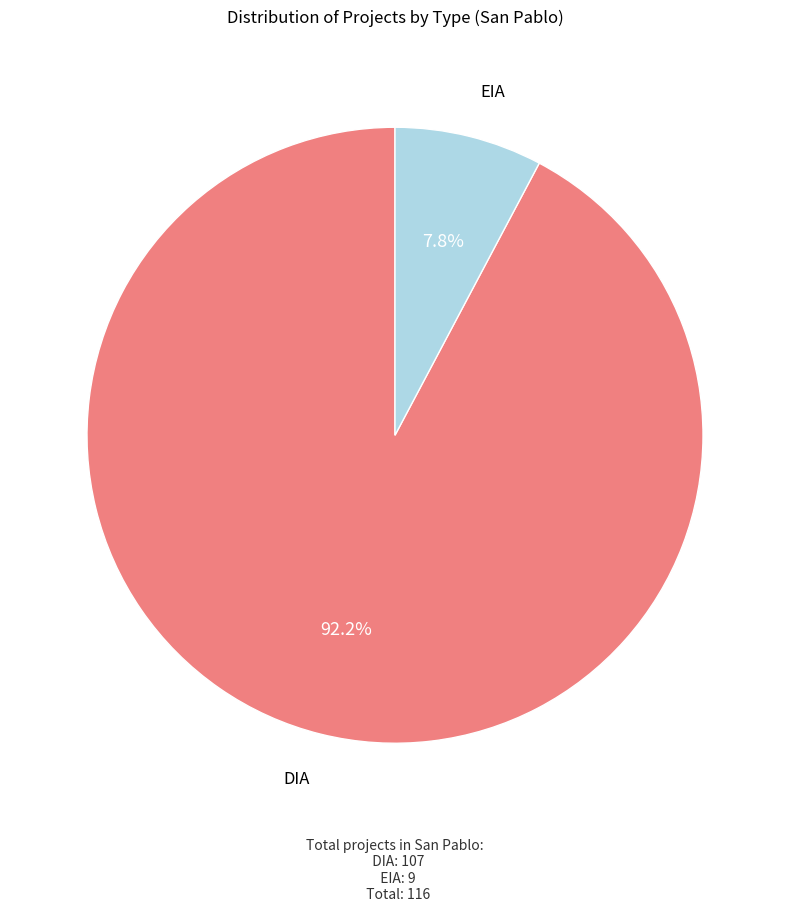

The EIA slice represents 1% of the pie. True or false?

False